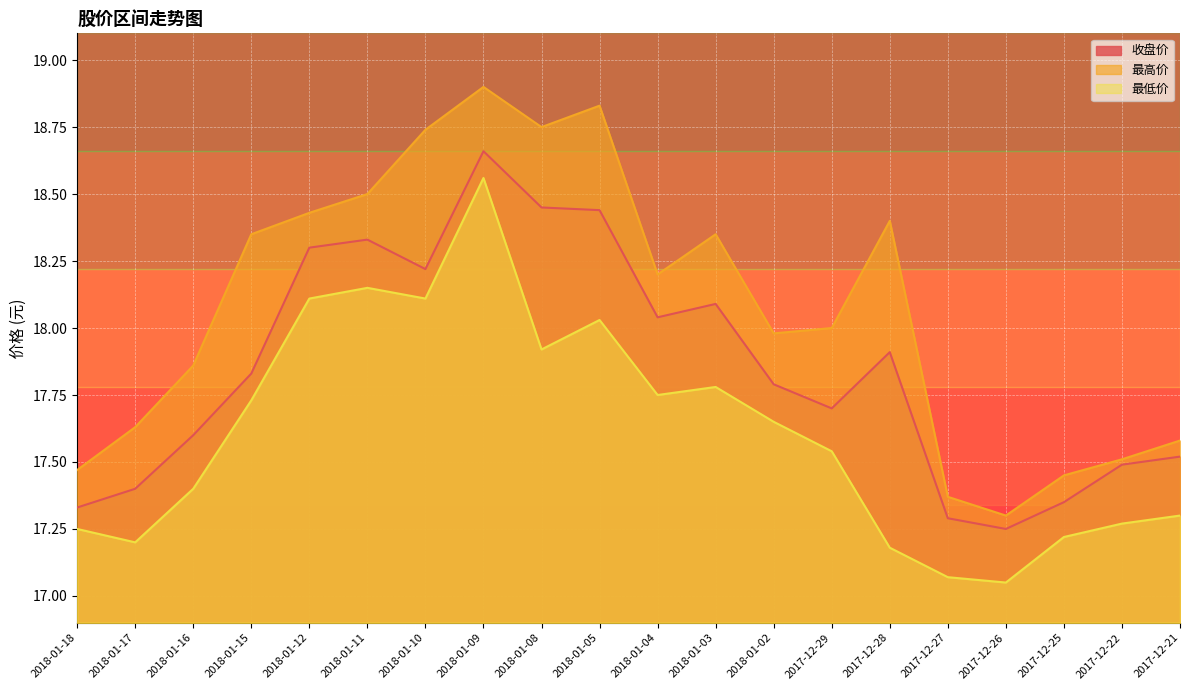

Which has a higher value, 2018-01-09 or 2017-12-22?

2018-01-09